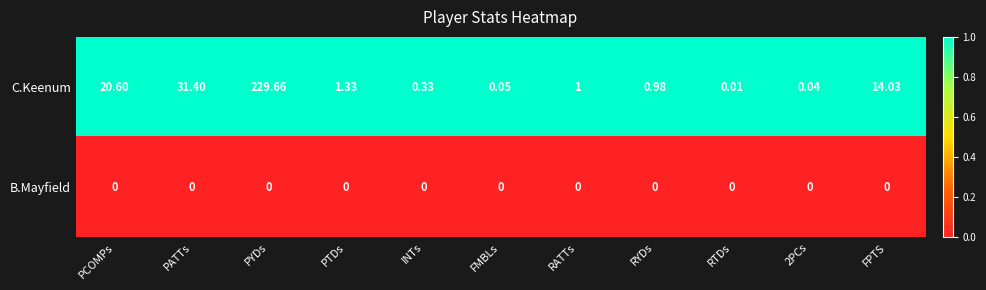

What is the greatest value displayed?

229.7